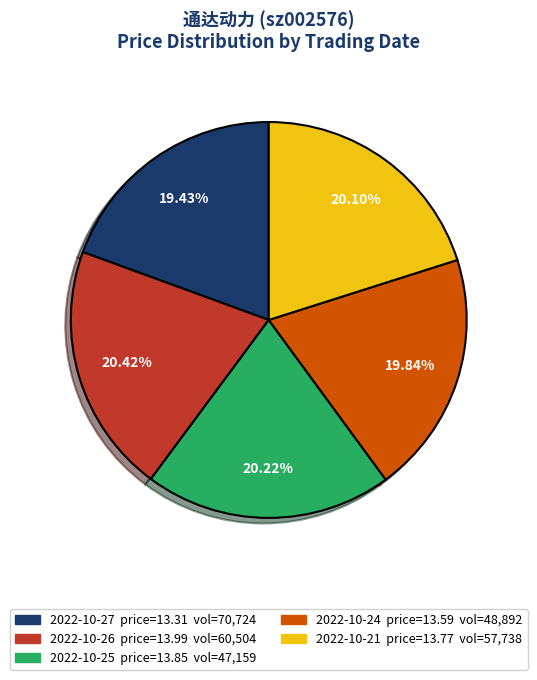

Does any single category account for the majority?

No